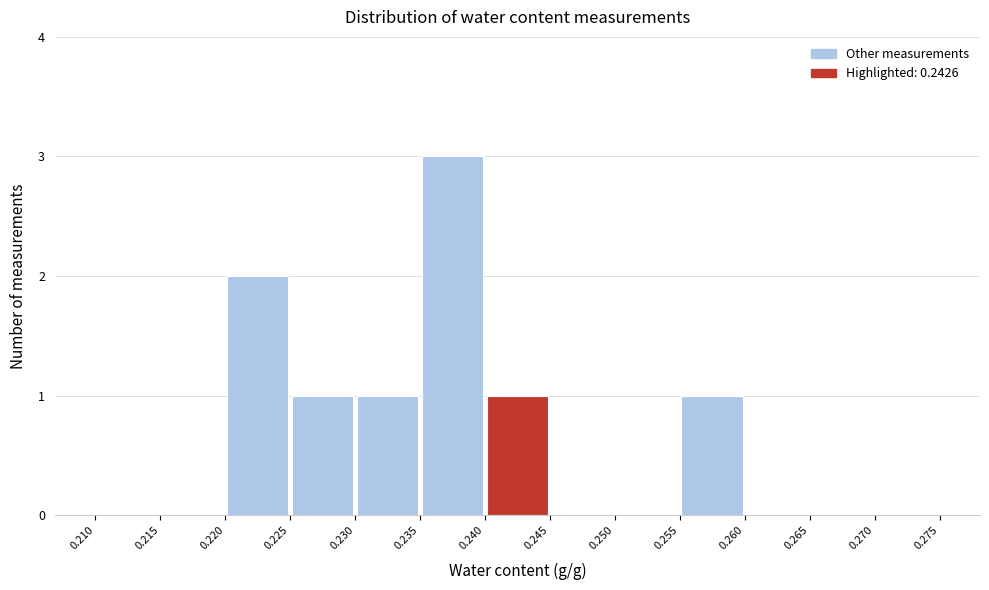

Reading left to right, transcribe this chart: for each bar, give the range it covers on the x-axis and its height. The values are not printed on the chart, so give them approximately, as read against the axis.

0.210 to 0.215: 0
0.215 to 0.220: 0
0.220 to 0.225: 2
0.225 to 0.230: 1
0.230 to 0.235: 1
0.235 to 0.240: 3
0.240 to 0.245: 1
0.245 to 0.250: 0
0.250 to 0.255: 0
0.255 to 0.260: 1
0.260 to 0.265: 0
0.265 to 0.270: 0
0.270 to 0.275: 0